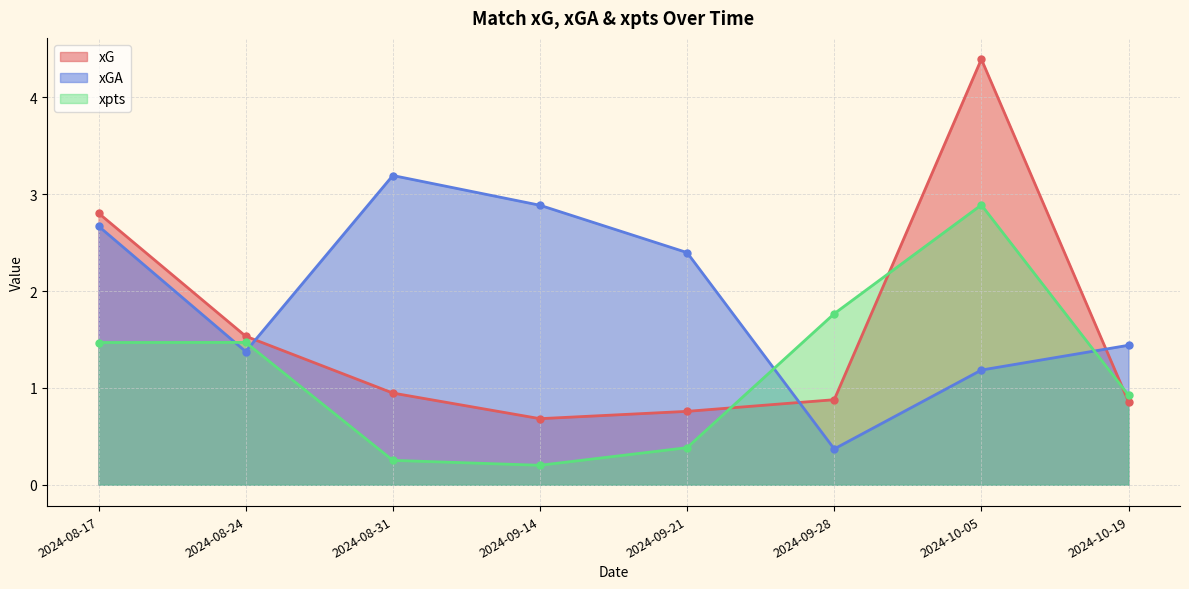

In xGA, how many points are lower than both neighbors (excluding endpoints)?

2